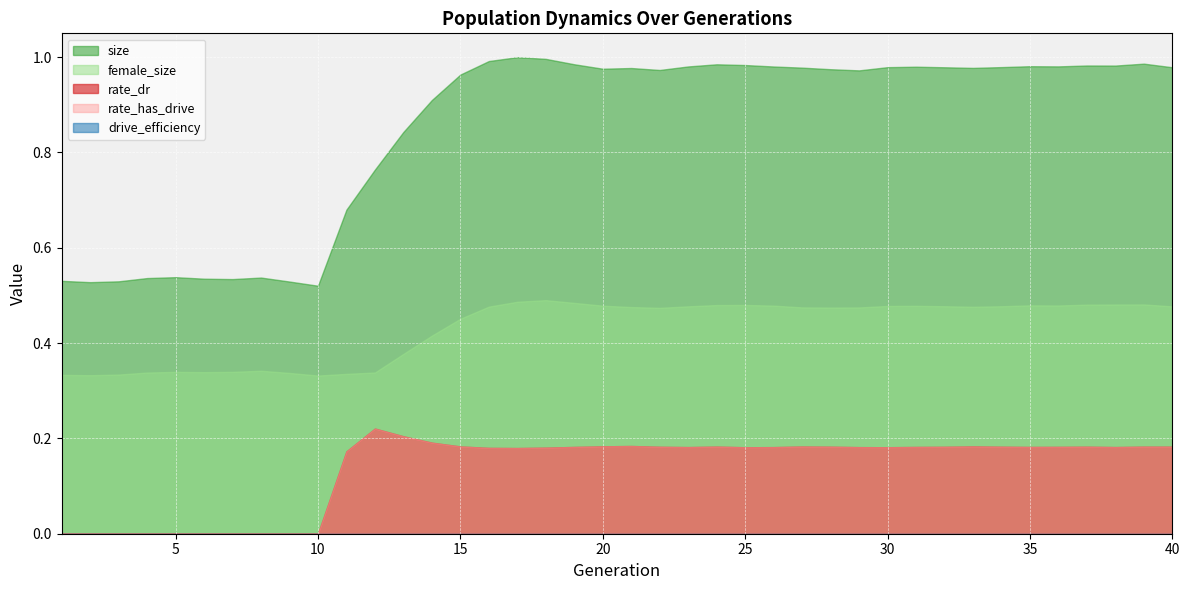

Which has a higher value, 18 or 38?

18